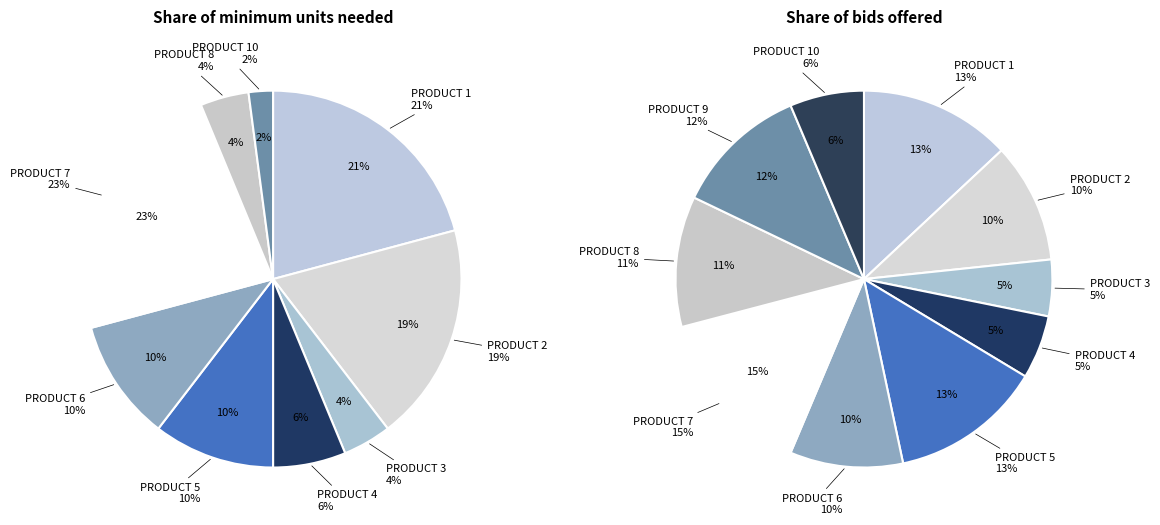

Combined, what portion of the pie is PRODUCT 4 and PRODUCT 8?

10.4%